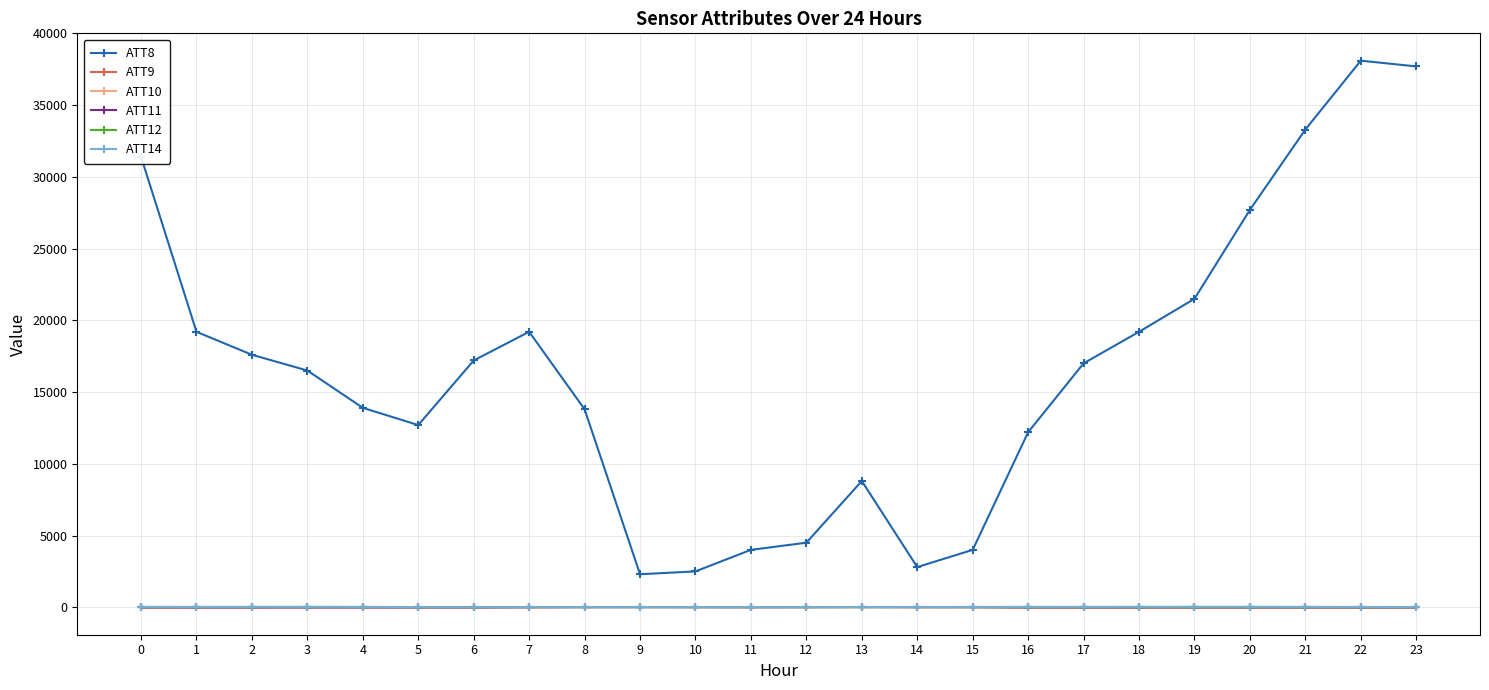

True or false: ATT14 has more than 1 interior local peaks.

True